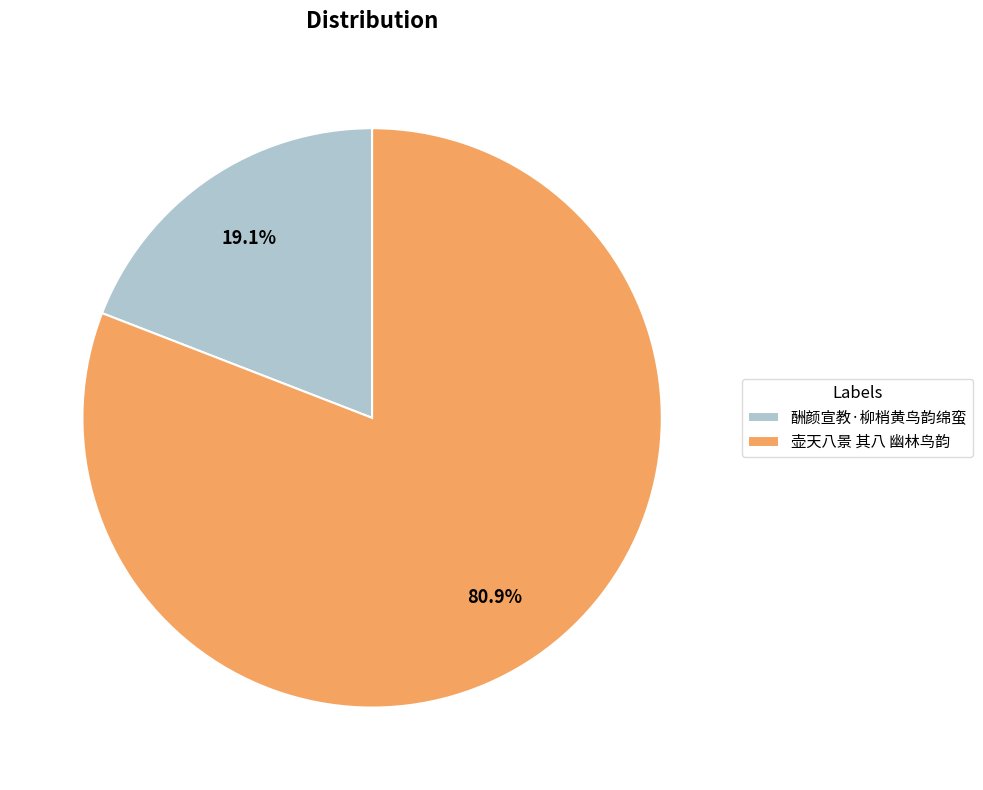

True or false: 酬颜宣教·柳梢黄鸟韵绵蛮 accounts for 19% of the total.

True